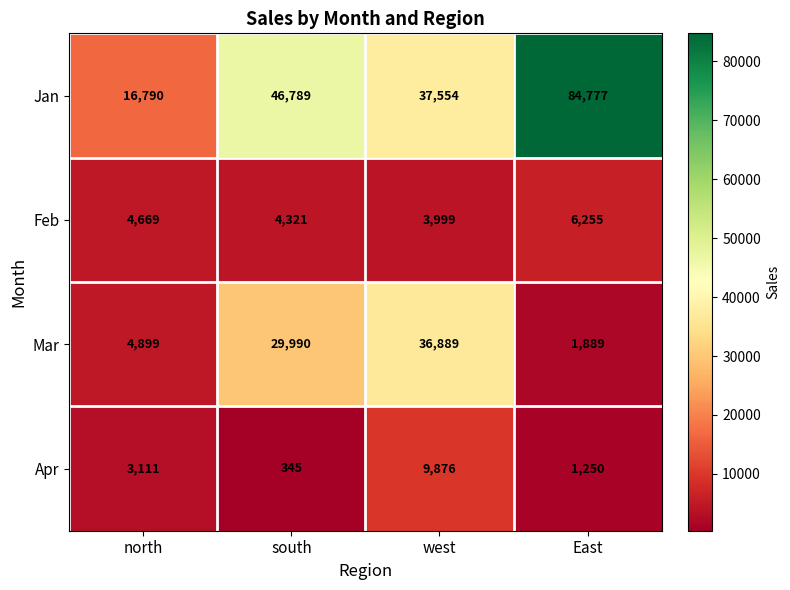

The Apr series shows 9876 at west. True or false?

True